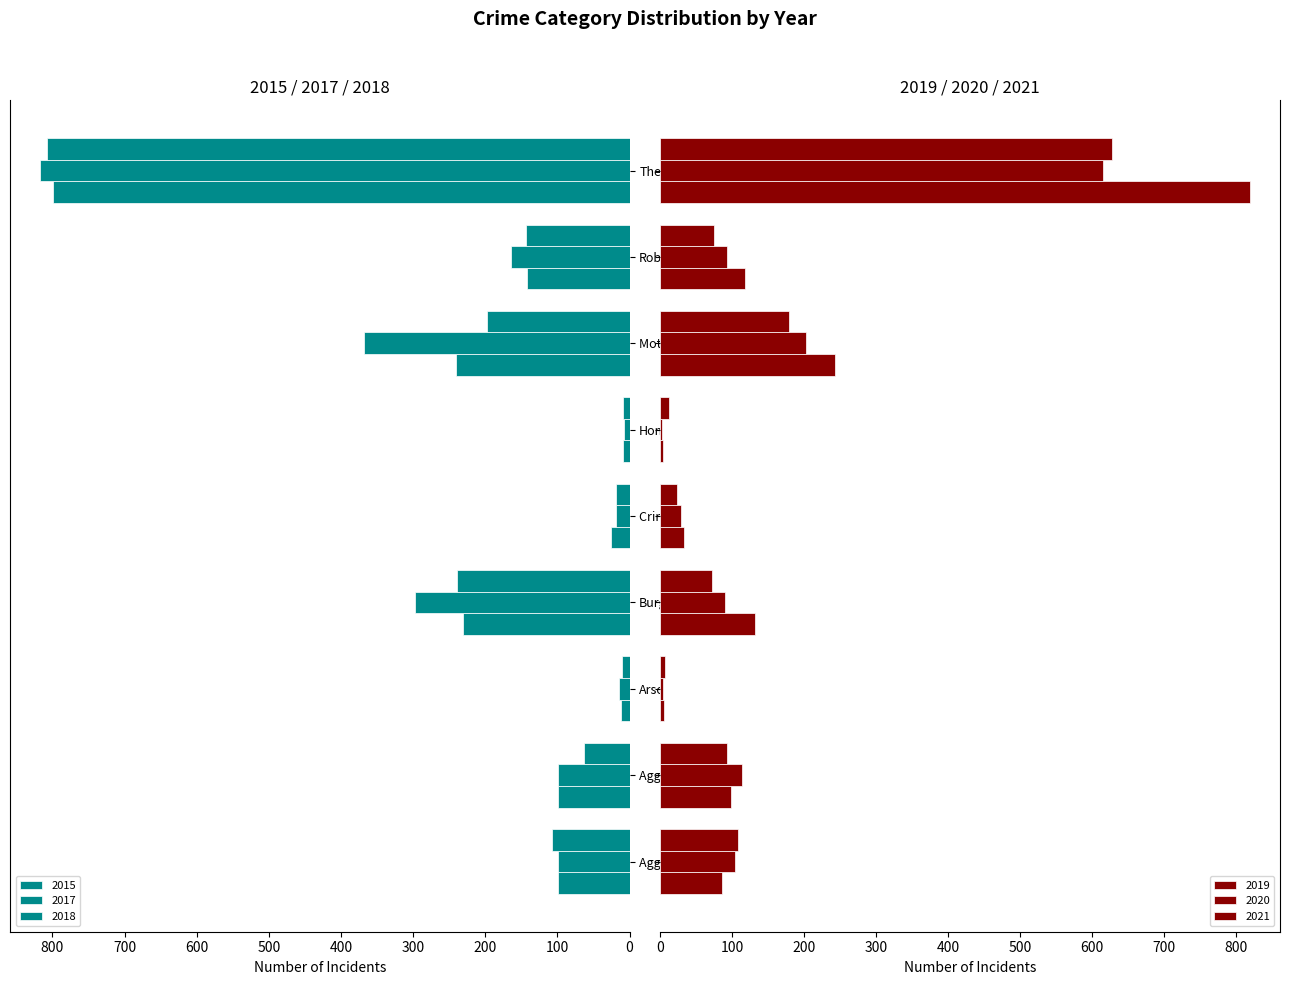

What is the spread (max minus min) of values at Burglary?

225